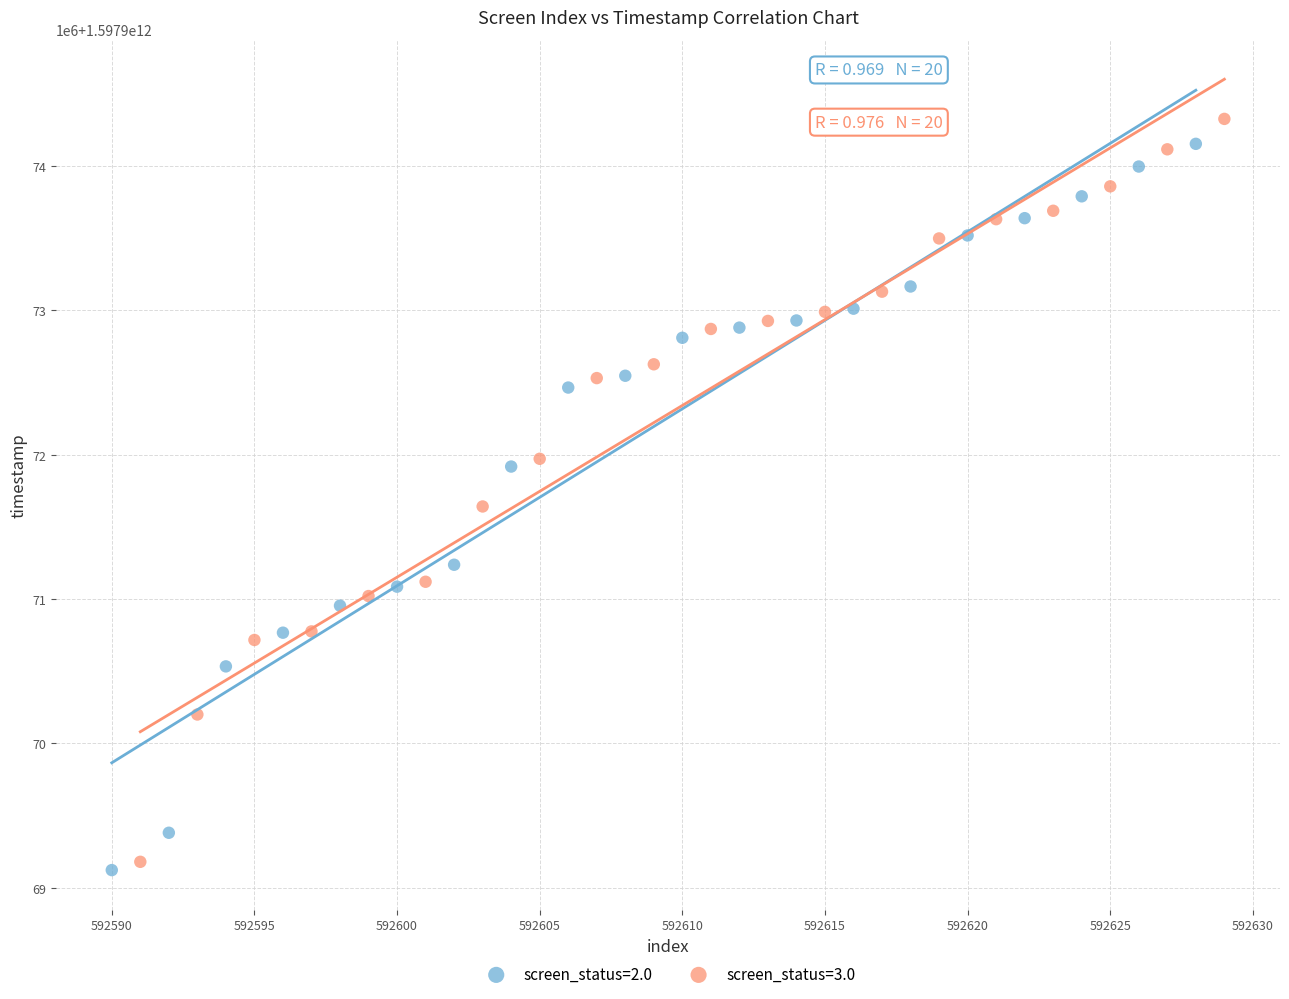

Which series reaches the minimum Y coordinate?

screen_status=2.0